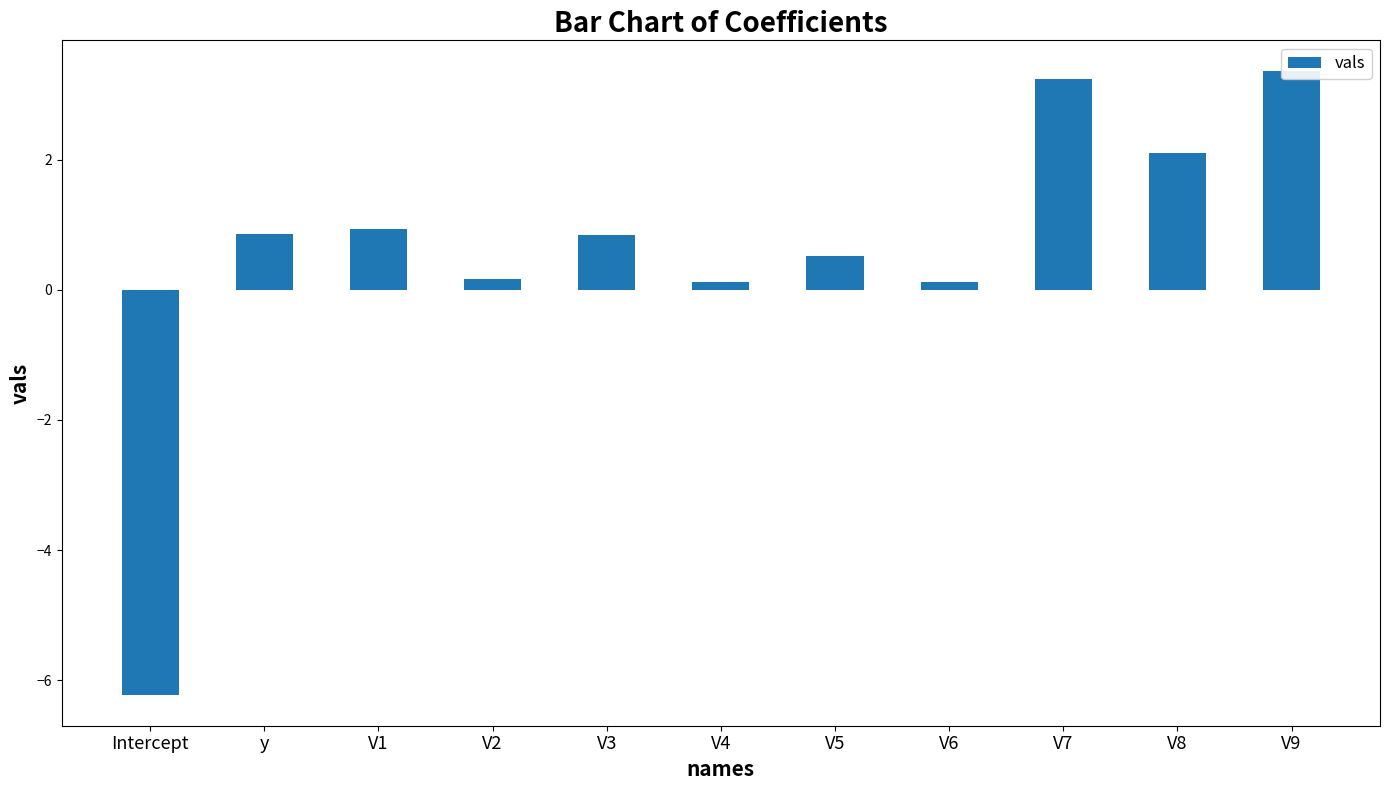

Reading right to left, transcribe all the data shown in this chart.

V9=3.4	V8=2.1	V7=3.2	V6=0.1	V5=0.5	V4=0.1	V3=0.8	V2=0.2	V1=0.9	y=0.9	Intercept=-6.2